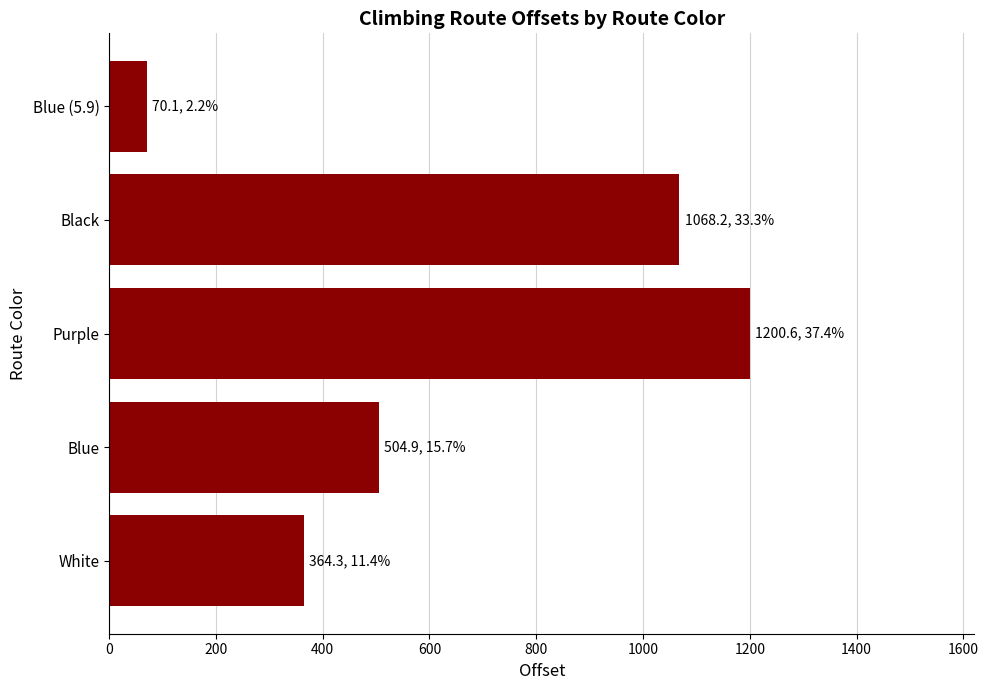

Reading bottom to top, what are all the values shown in this chart?

White=364.3	Blue=504.9	Purple=1200.6	Black=1068.2	Blue (5.9)=70.1